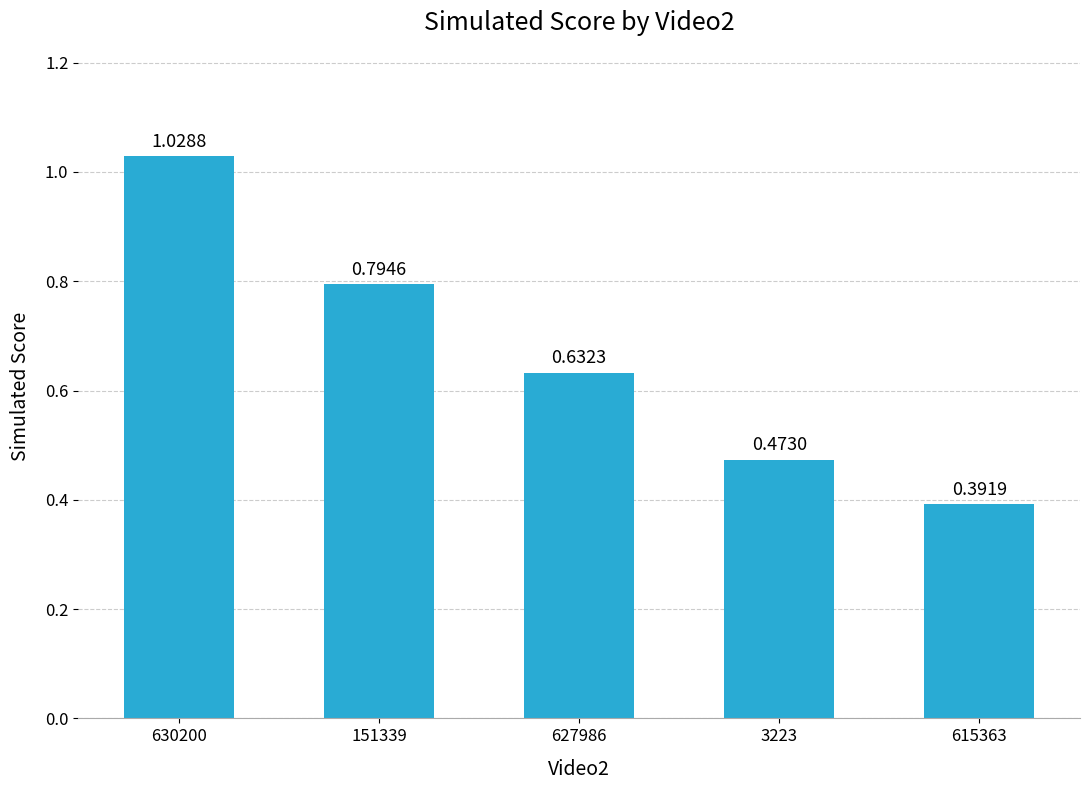

Between 627986 and 615363, which is larger?

627986